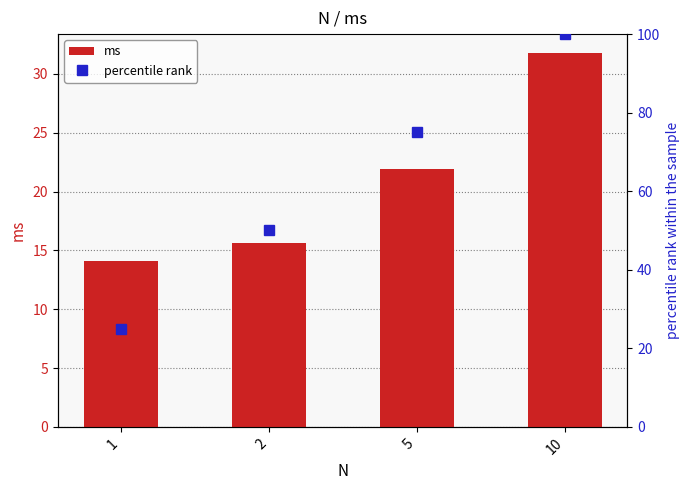

What are all the series names shown in the legend?

ms, percentile rank